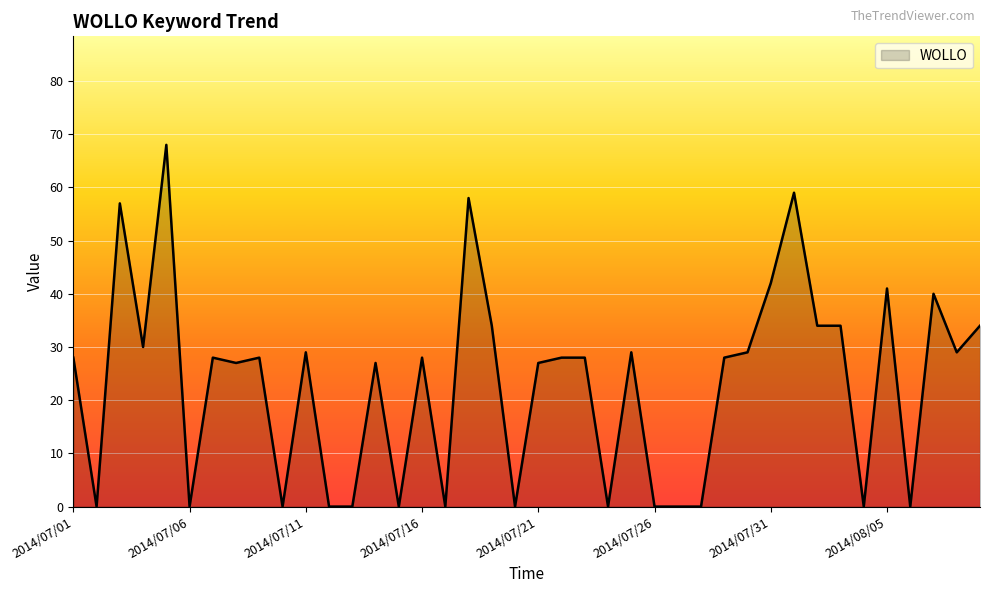

What is the greatest value displayed?

68